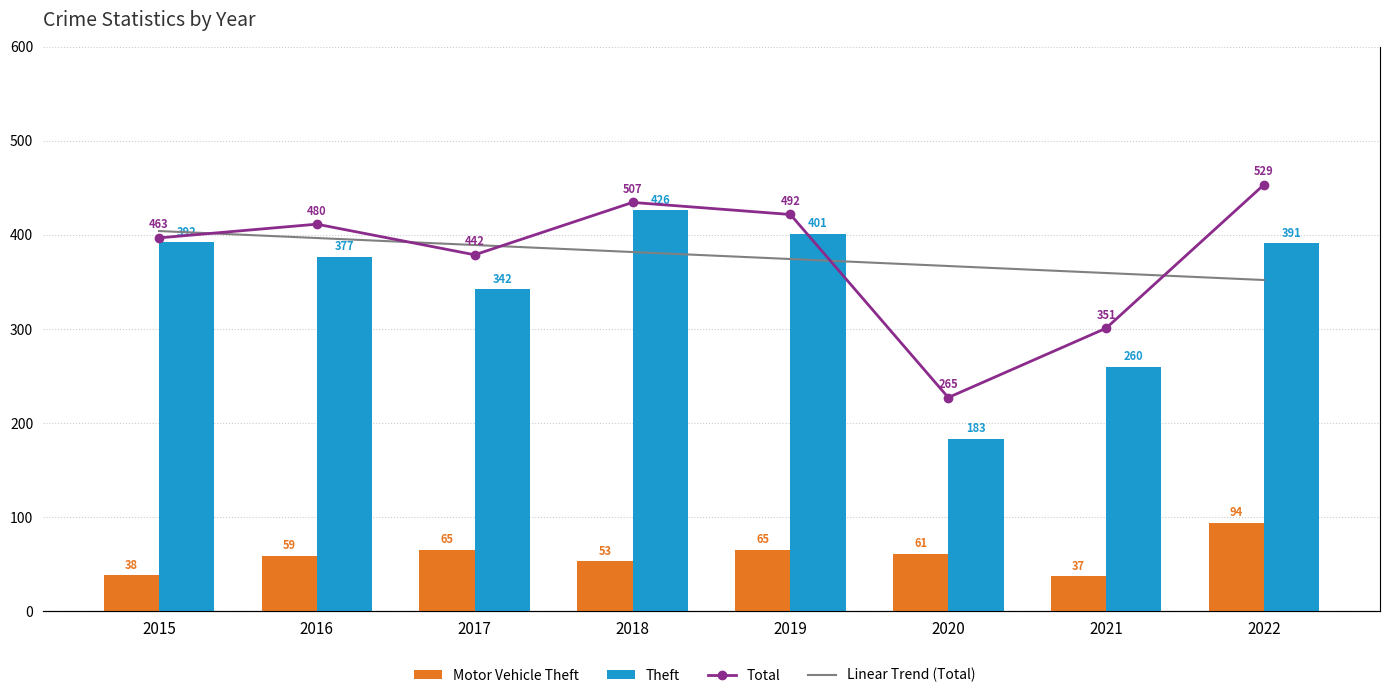

At which category does the chart reach its peak across all series?

2022